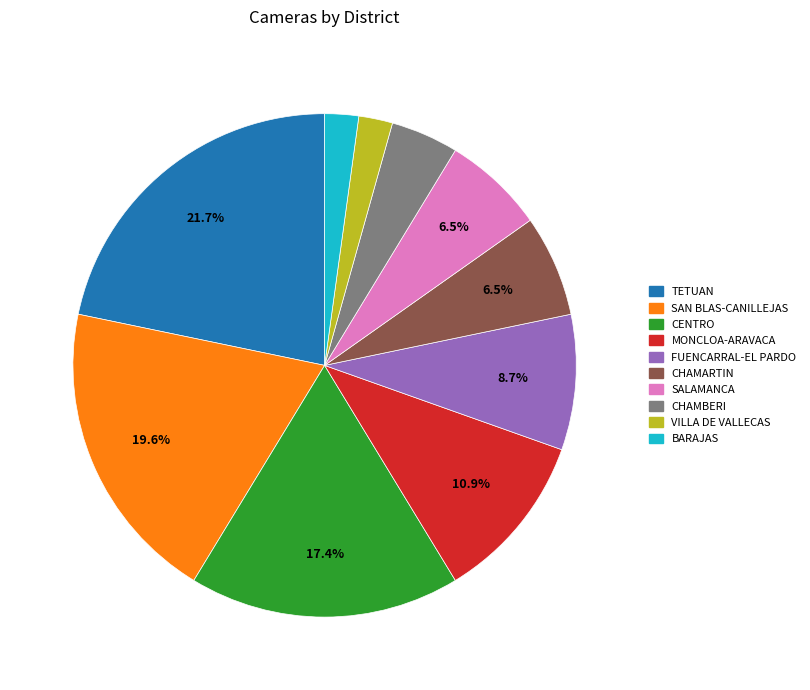

Is there any slice that represents more than half of the pie?

No